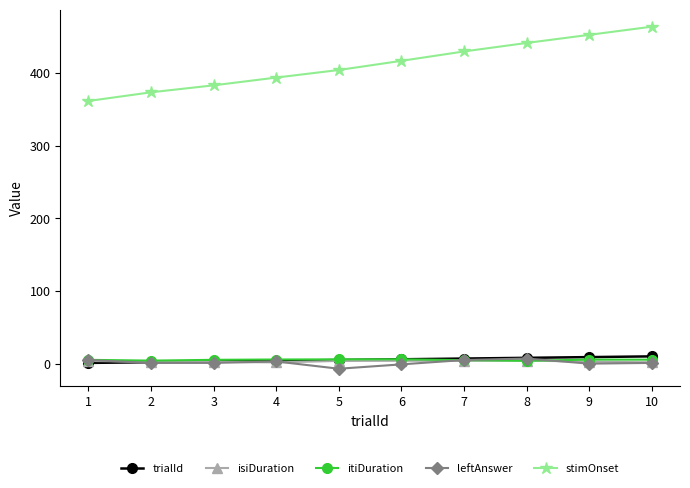

What is the value of the trialId point at the 9th from the left?

9.0